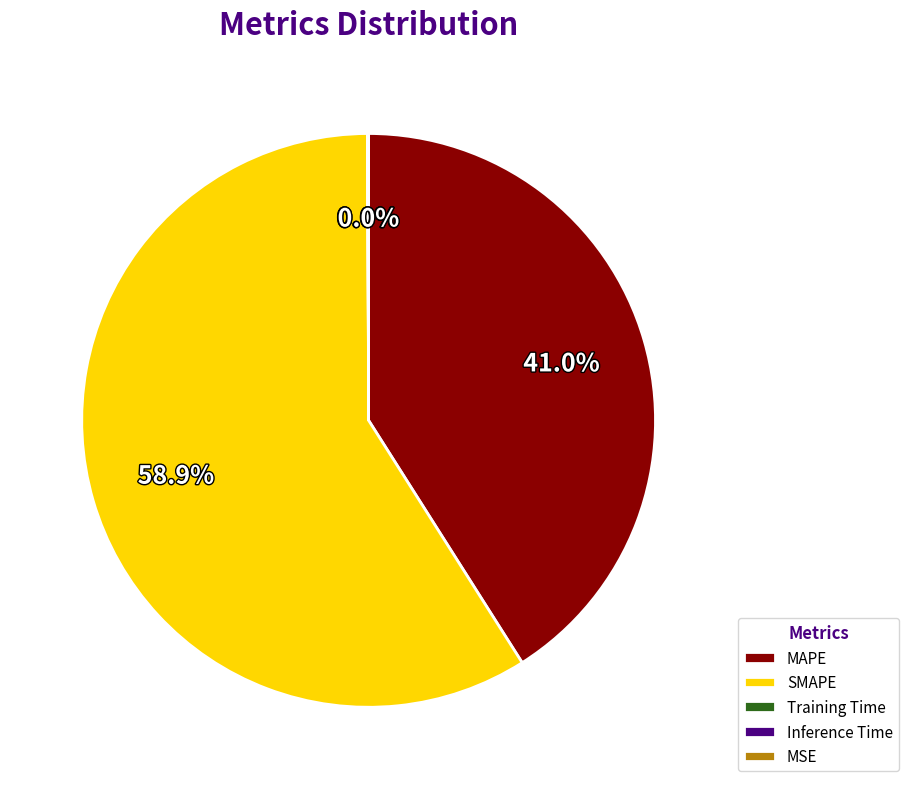

What is the majority slice?

SMAPE